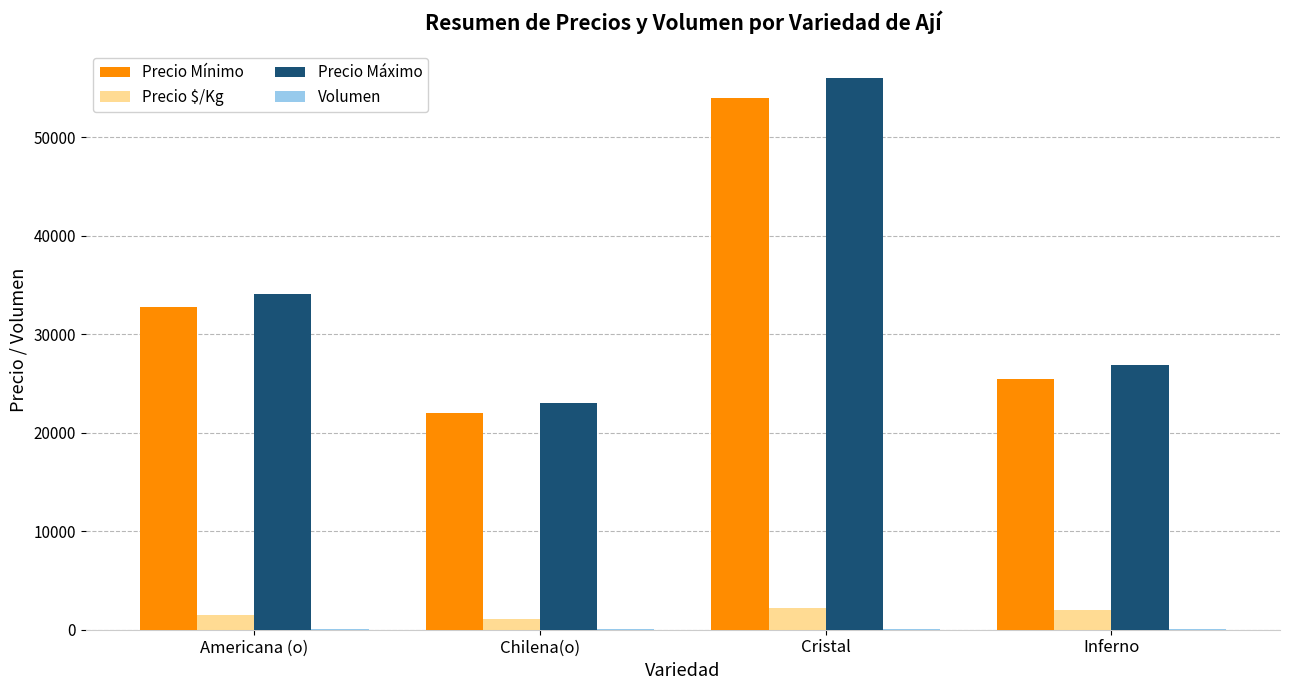

Does the chart contain stacked bars?

No